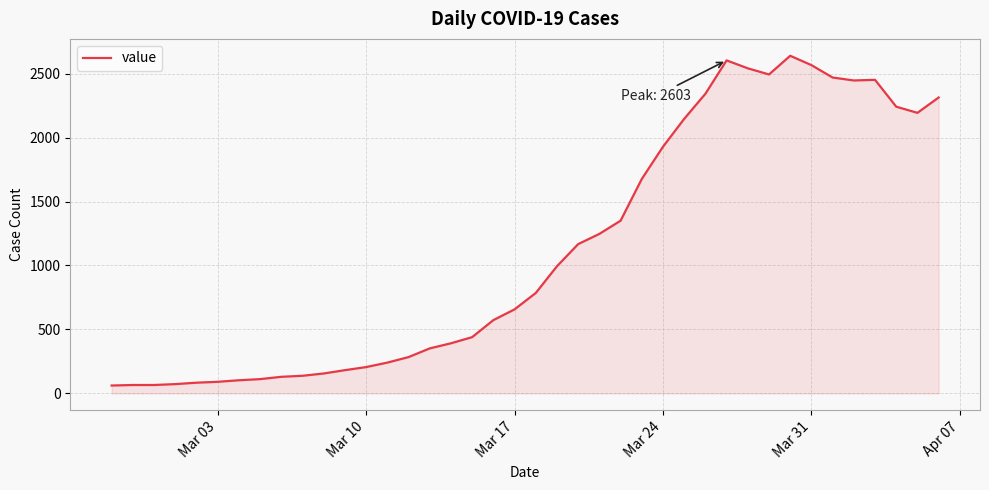

What is the difference between the maximum and minimum values?

2577